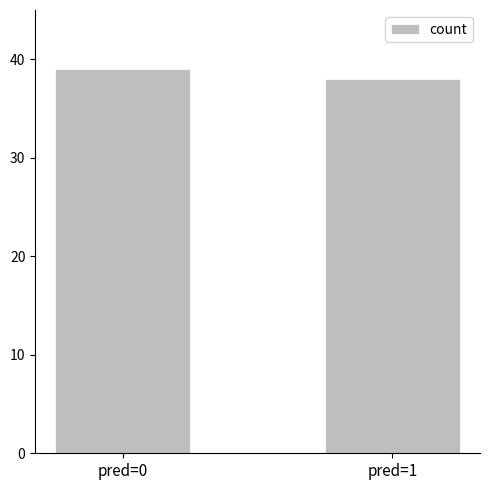

How many bars are there in total?

2